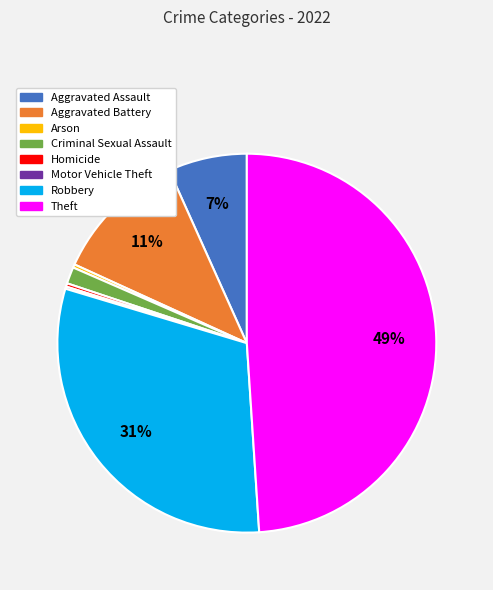

Is there any slice that represents more than half of the pie?

No